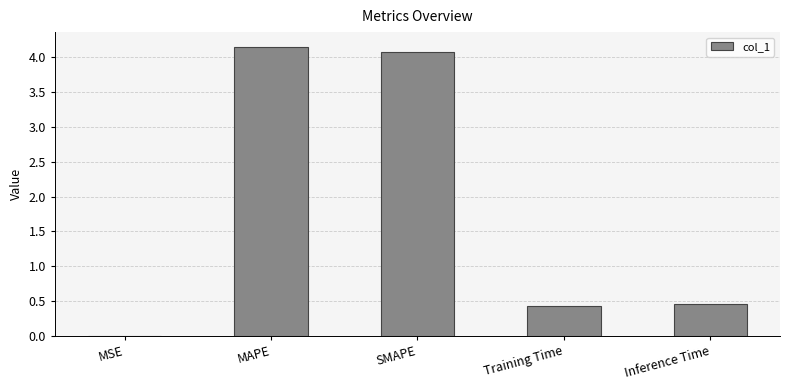

What is the average value?

1.8